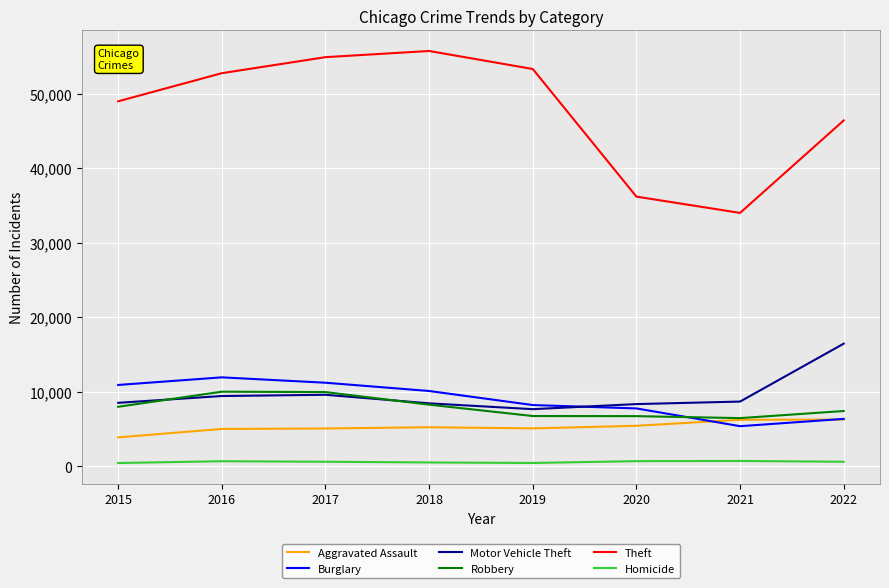

What are all the series names shown in the legend?

Aggravated Assault, Burglary, Motor Vehicle Theft, Robbery, Theft, Homicide